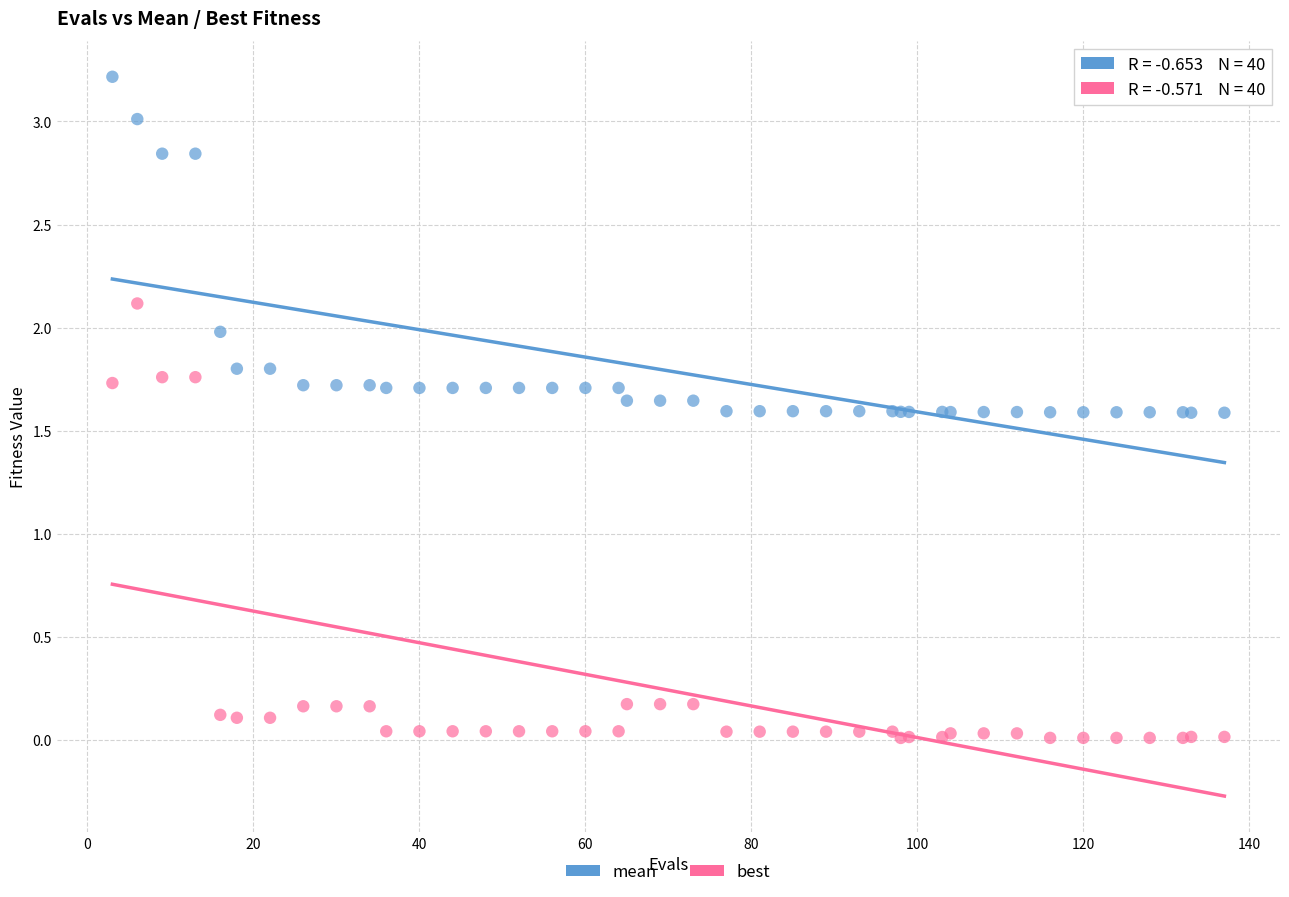

Which series reaches the minimum Y coordinate?

best